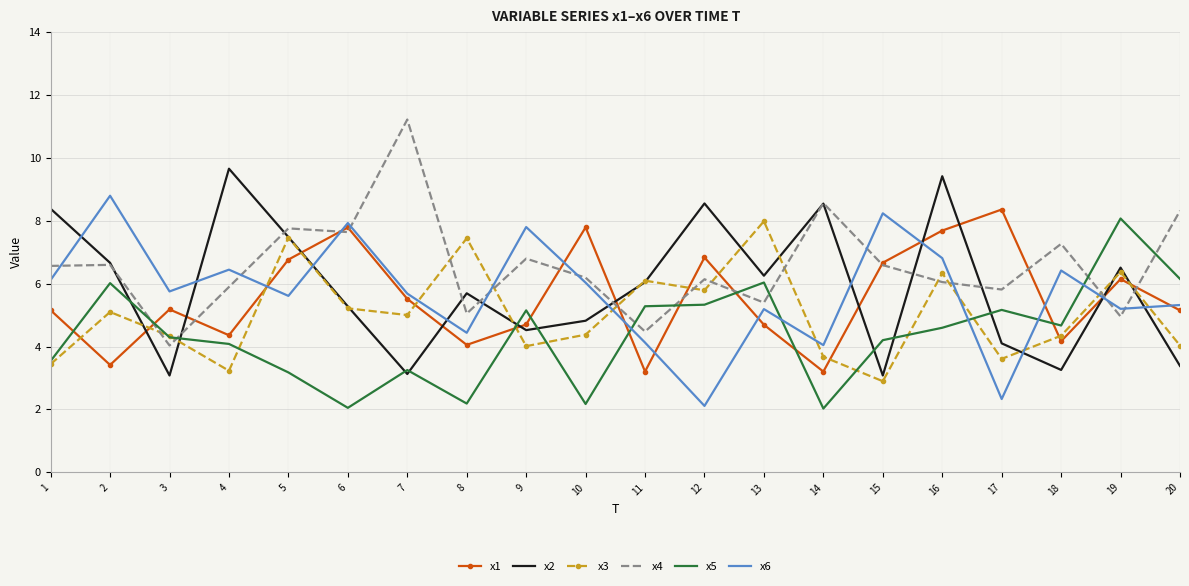

What are all the series names shown in the legend?

x1, x2, x3, x4, x5, x6